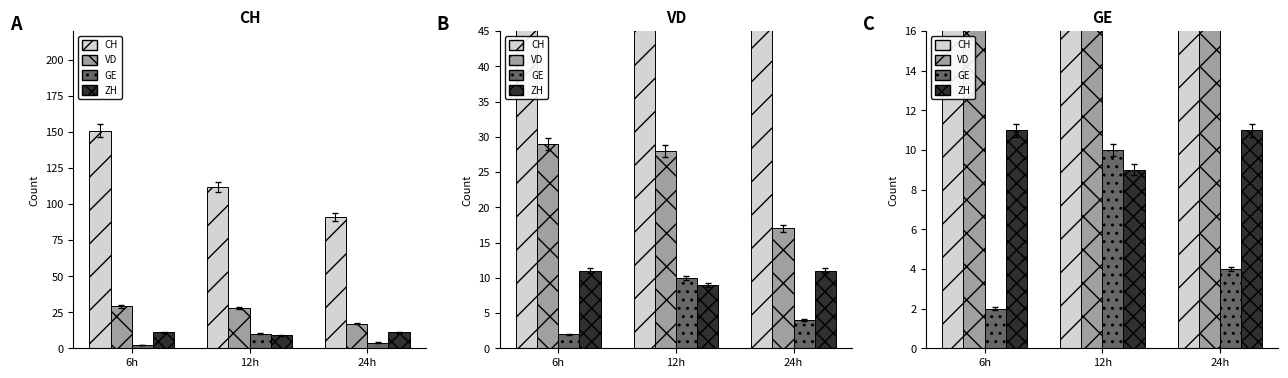

At 24h, list the series in order from largest to smallest.

CH, VD, ZH, GE